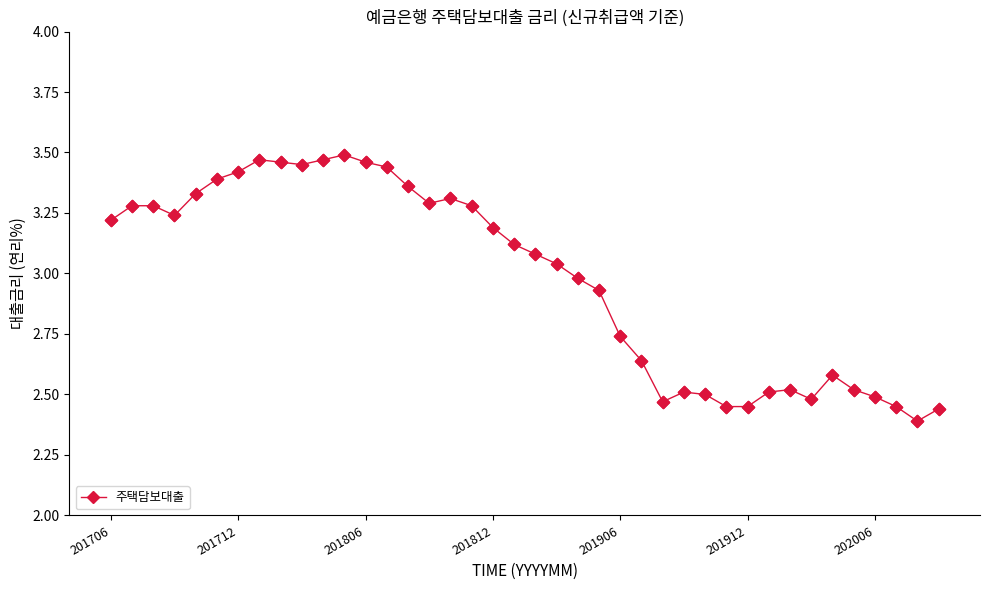

True or false: the data has more than 1 interior local peaks.

True